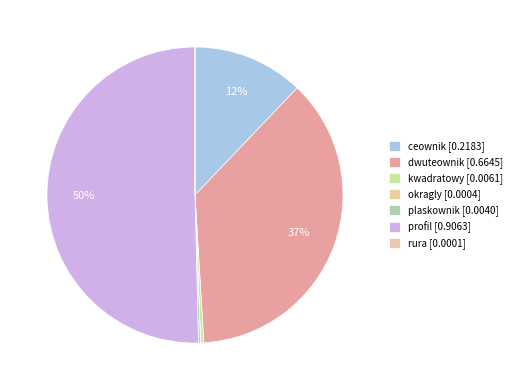

True or false: ceownik accounts for 17% of the total.

False